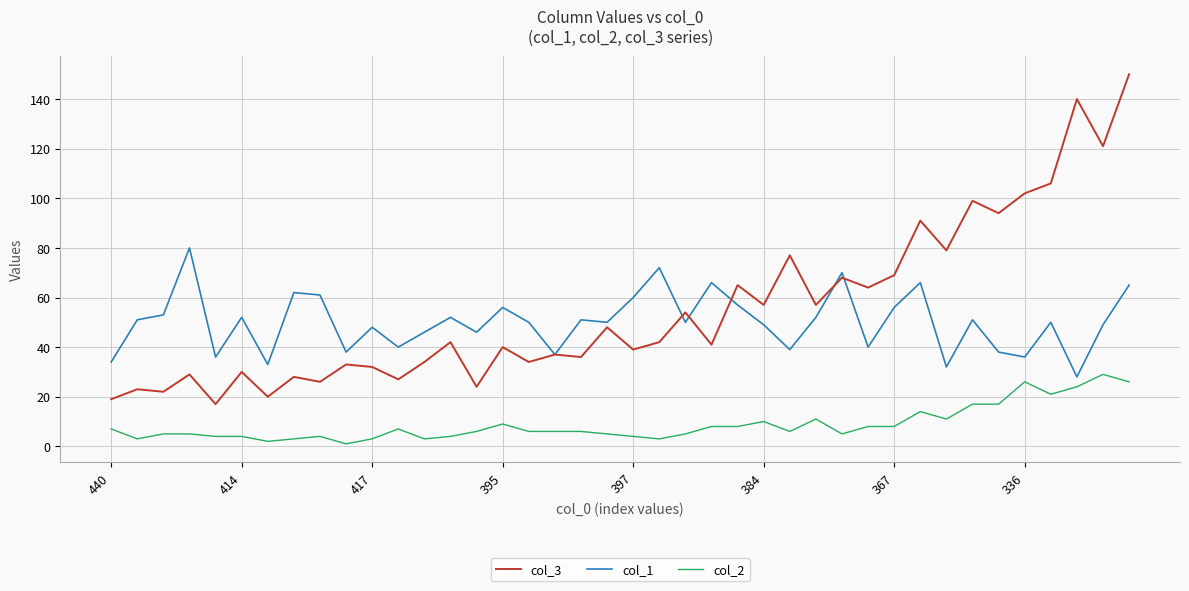

Rank the series by their maximum value, from lowest to highest.

col_2, col_1, col_3